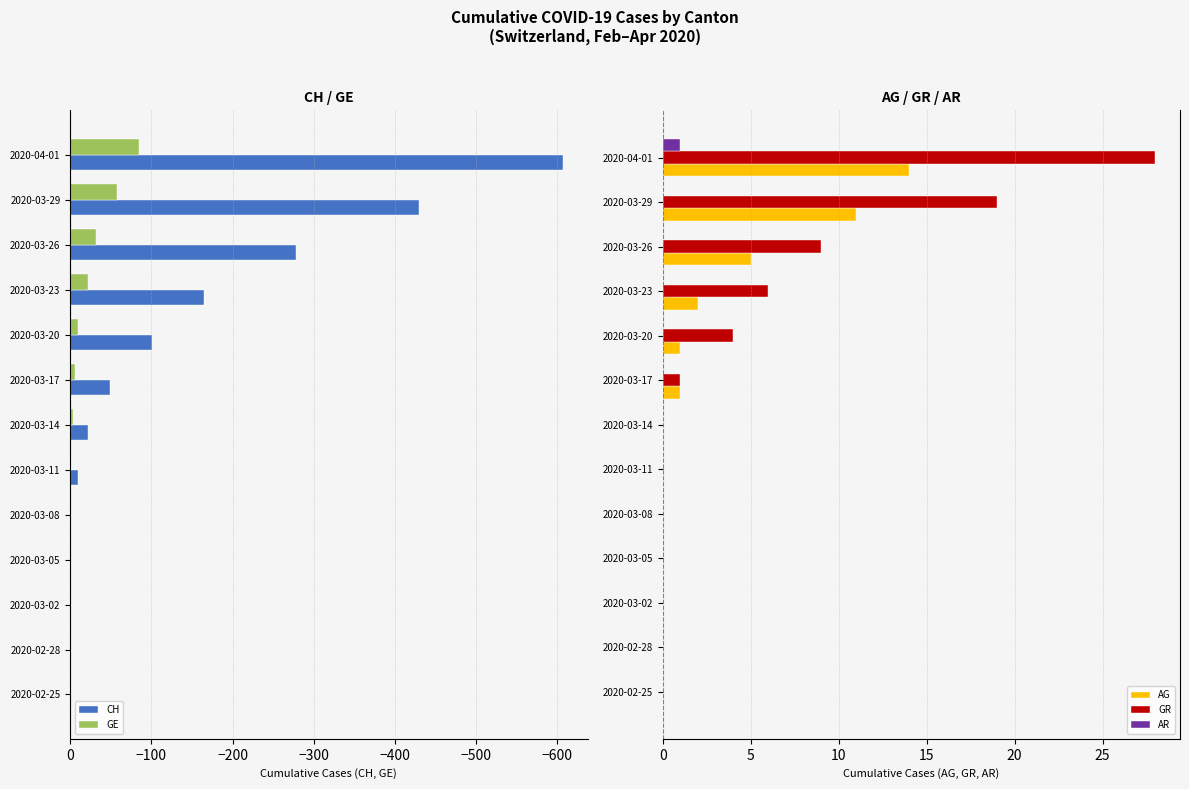

What is the sum of all GR values?

67